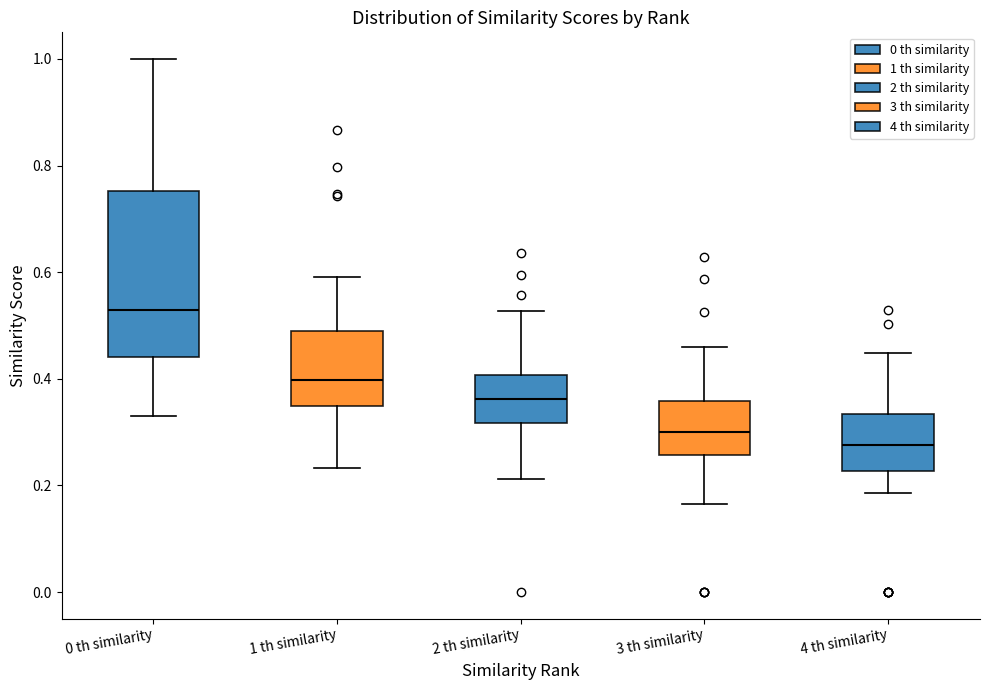

Which box is the tallest, from its lower edge to its upper edge?

0 th similarity